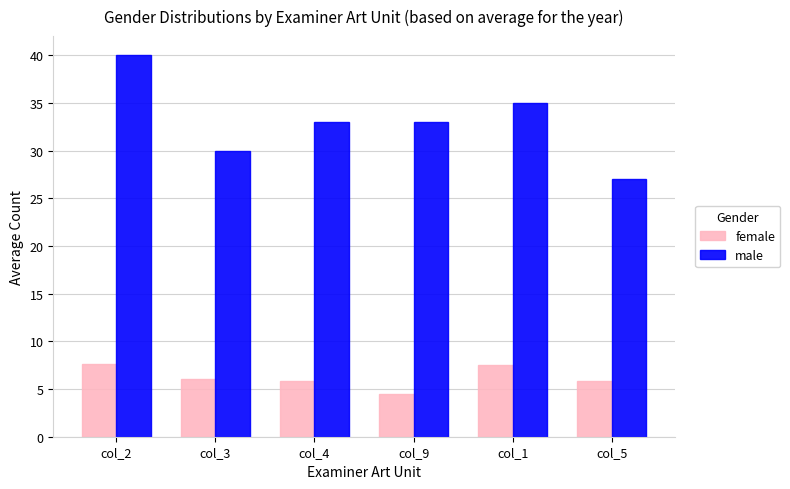

Are the bars grouped side by side (vs. stacked)?

Yes